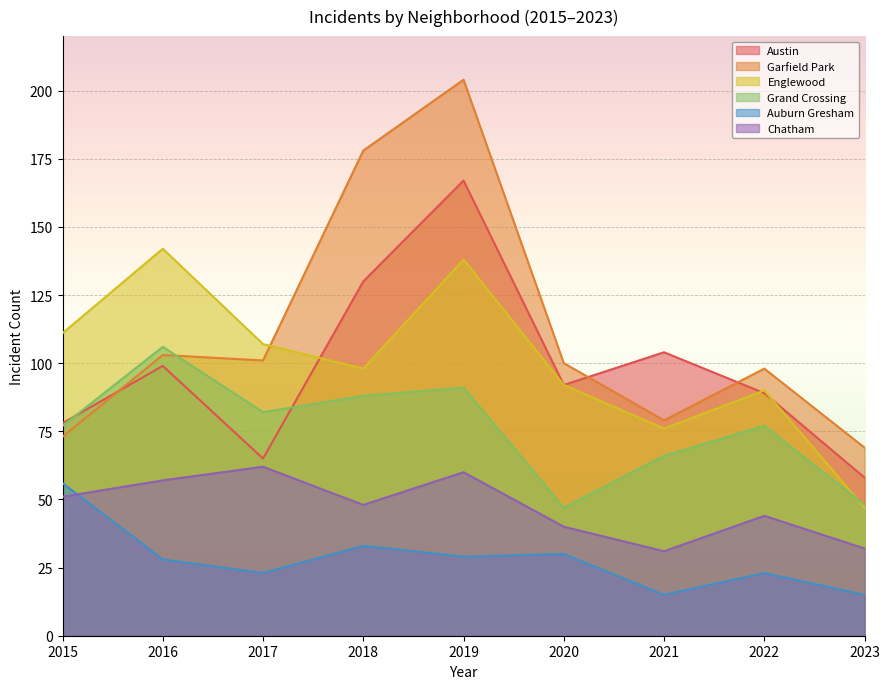

True or false: Austin and Auburn Gresham intersect in this chart.

False